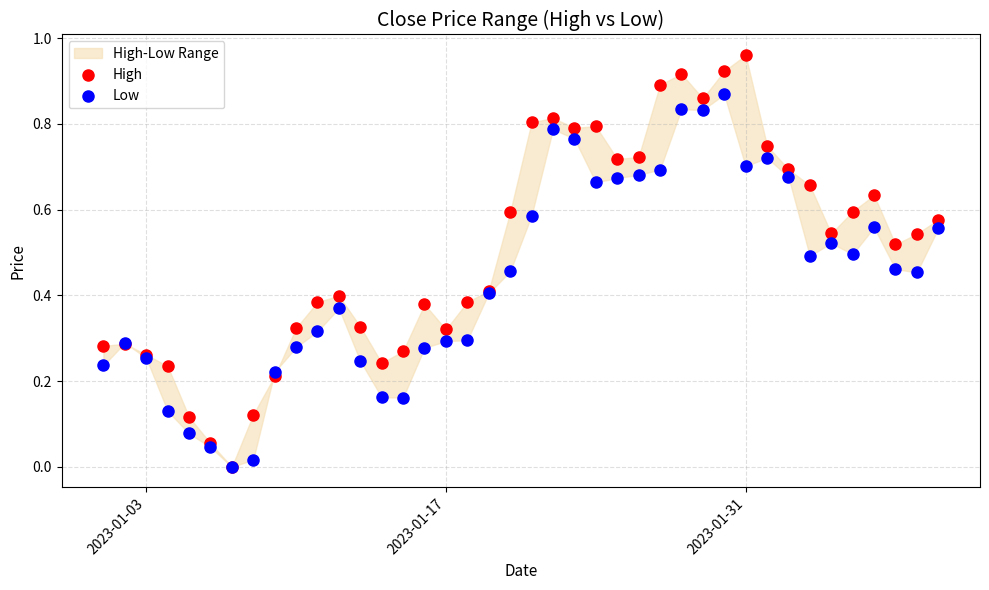

Which series reaches the minimum Y coordinate?

High